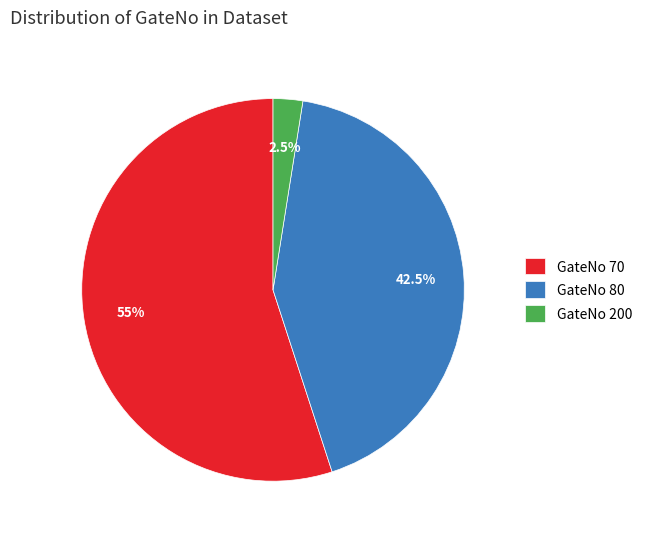

What portion of the pie excludes GateNo 200?

97.5%